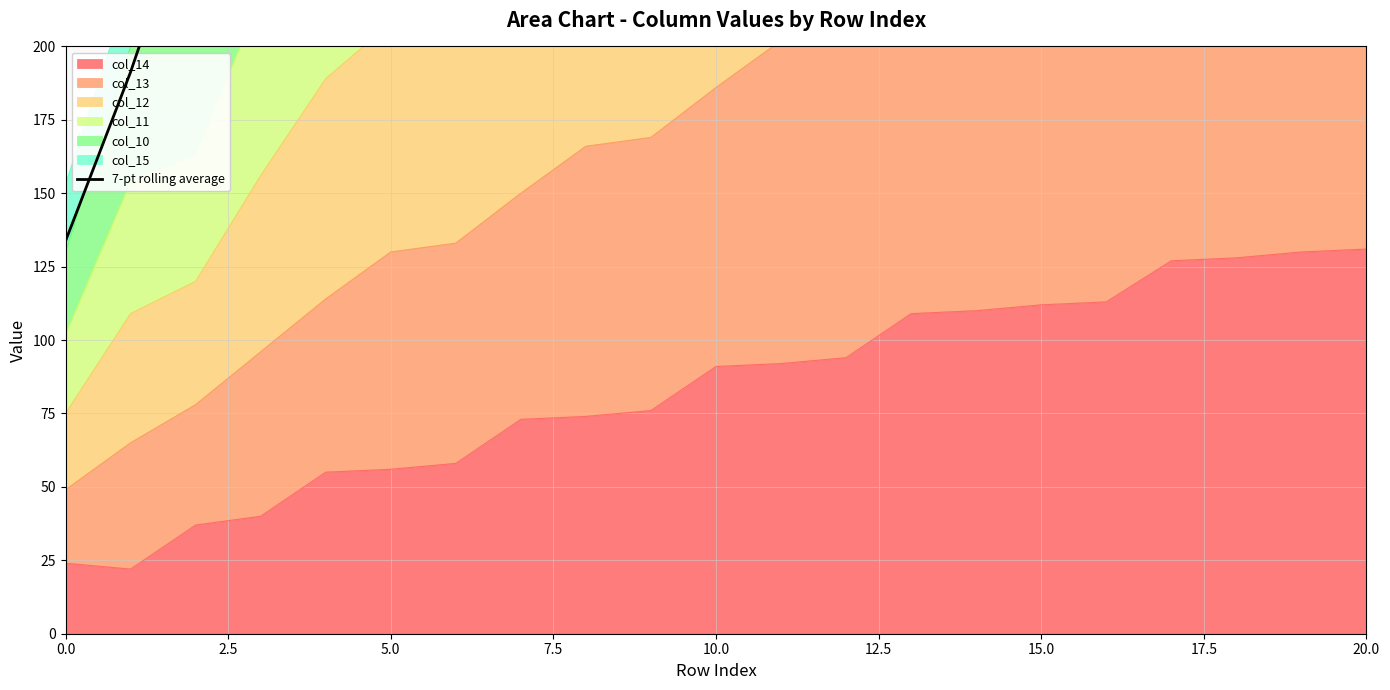

What position from the right is 15?

6